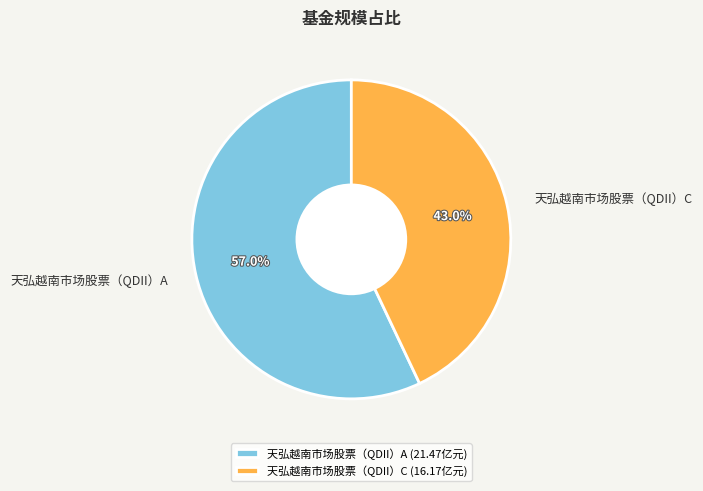

To the nearest percent, what is the average slice percentage?

50%